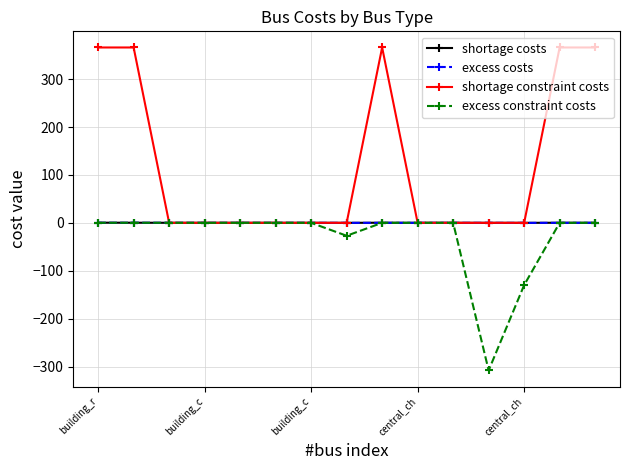

How many data points in shortage constraint costs are above 0?

5